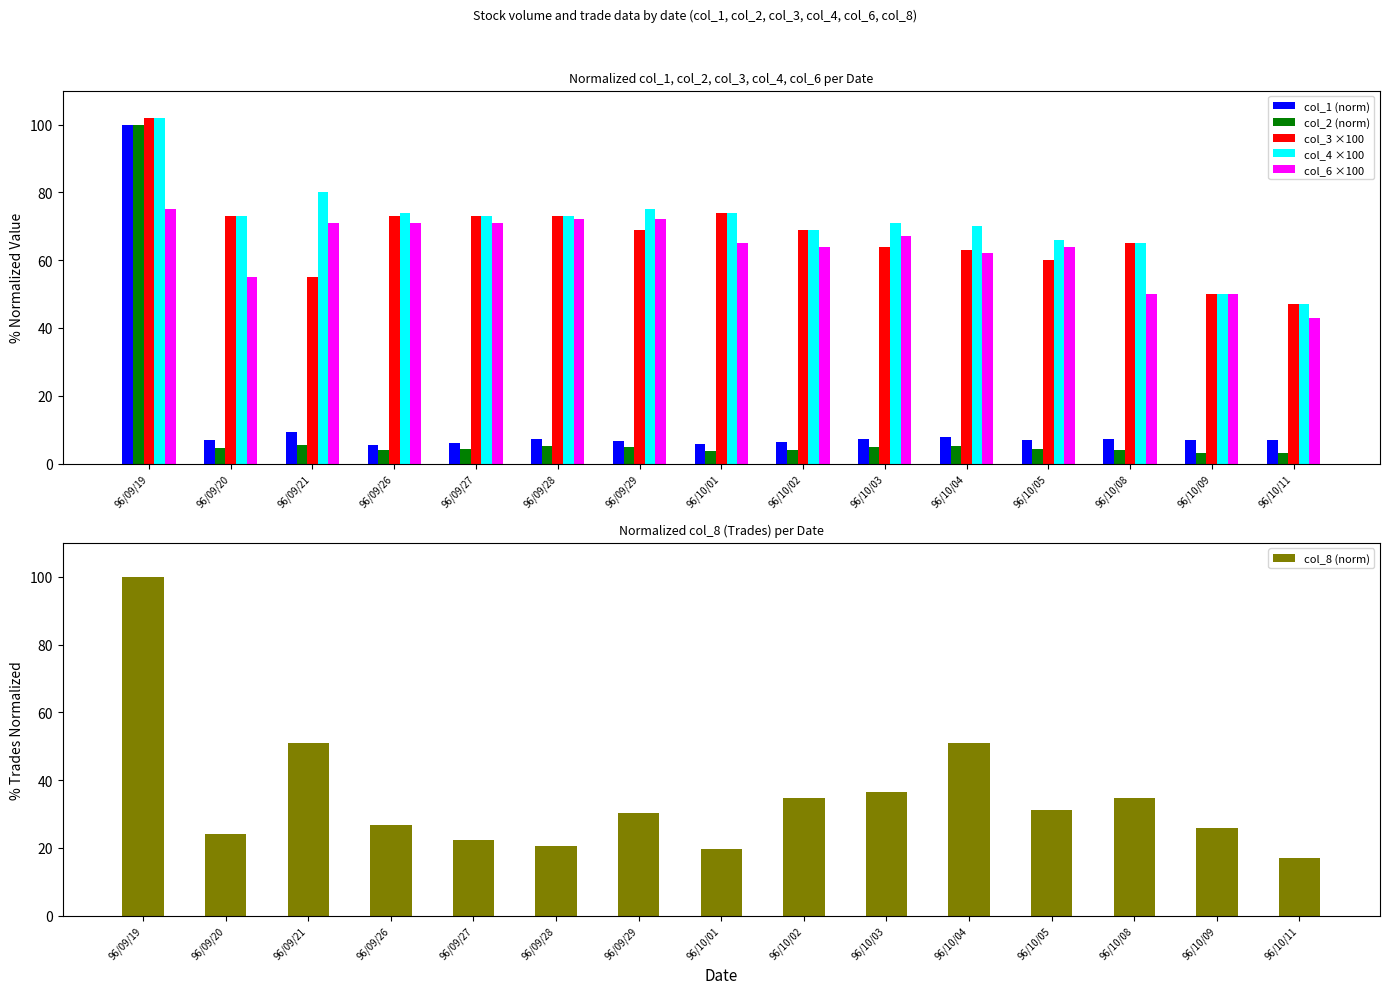

Does the chart contain stacked bars?

No